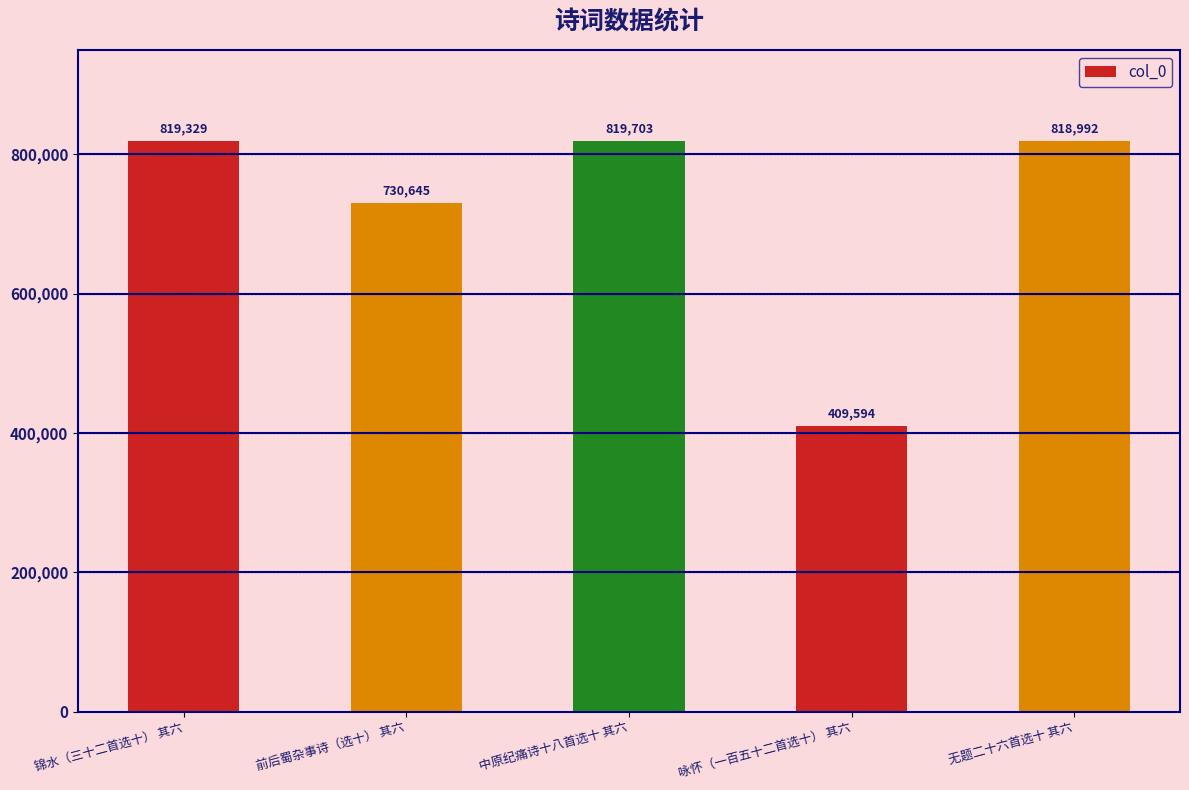

Rank the categories by value from highest to lowest.

中原纪痛诗十八首选十 其六, 锦水（三十二首选十） 其六, 无题二十六首选十 其六, 前后蜀杂事诗（选十） 其六, 咏怀（一百五十二首选十） 其六